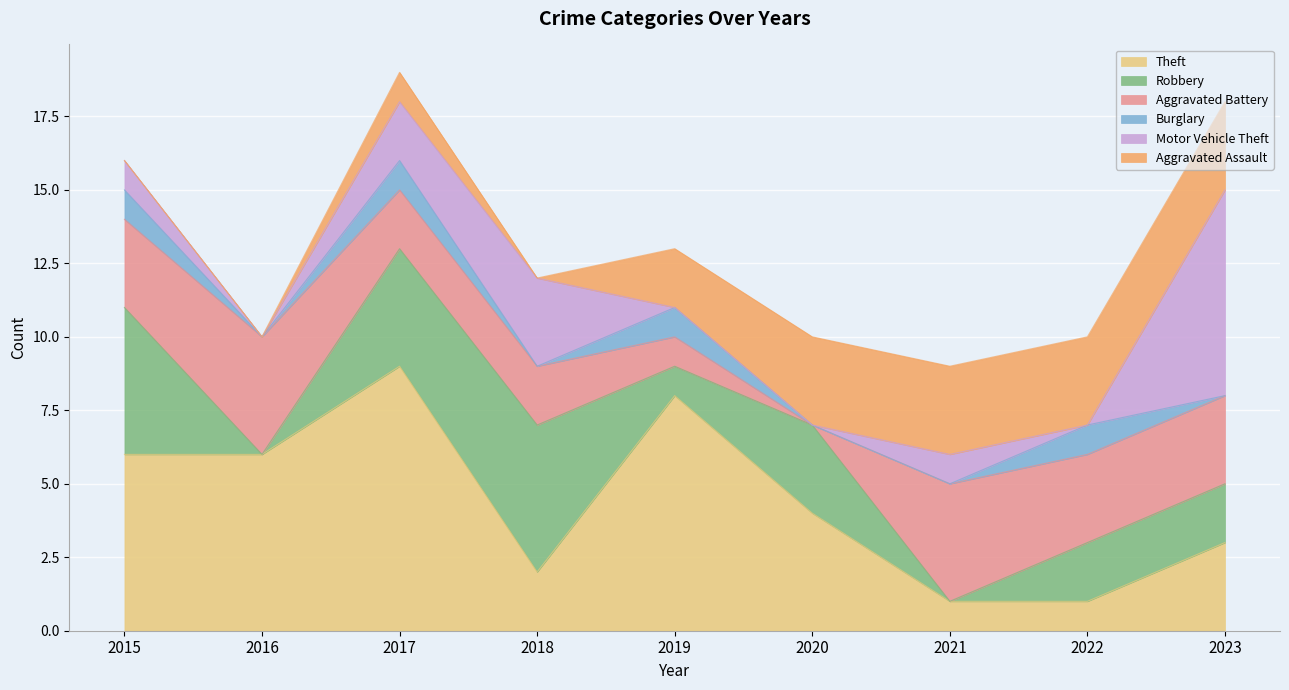

At which category does Robbery reach its first local valley?

2016